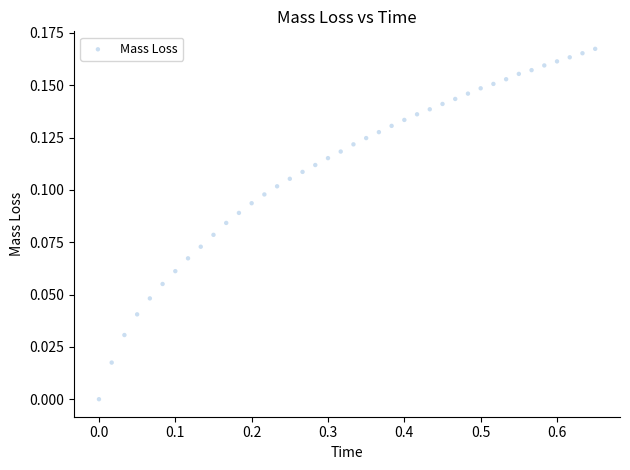

What is the range of X values (max minus min)?

0.7